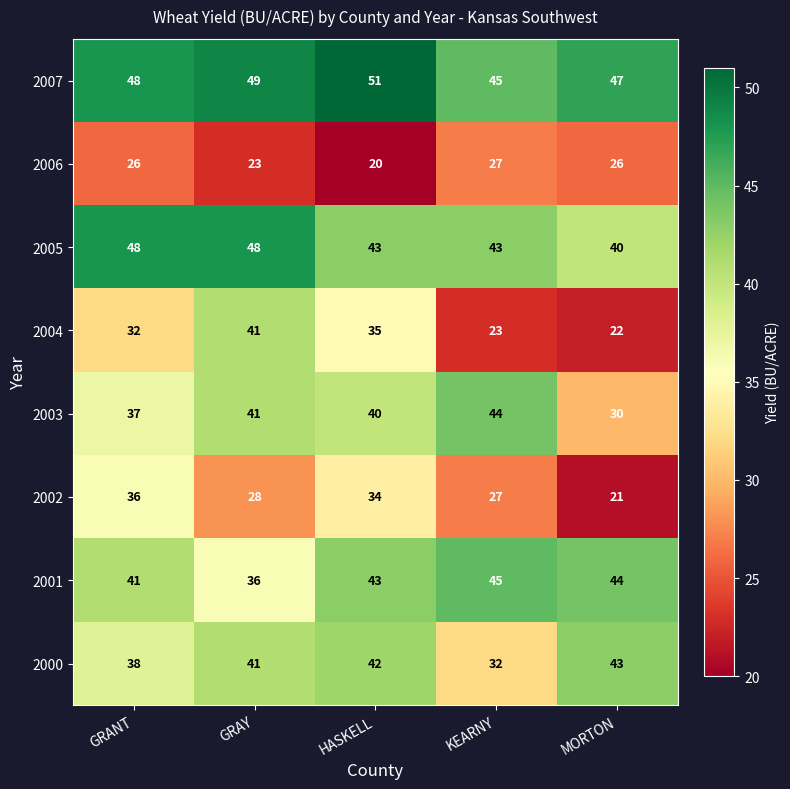

Rank the series by their maximum value, from highest to lowest.

2007, 2005, 2001, 2003, 2000, 2004, 2002, 2006